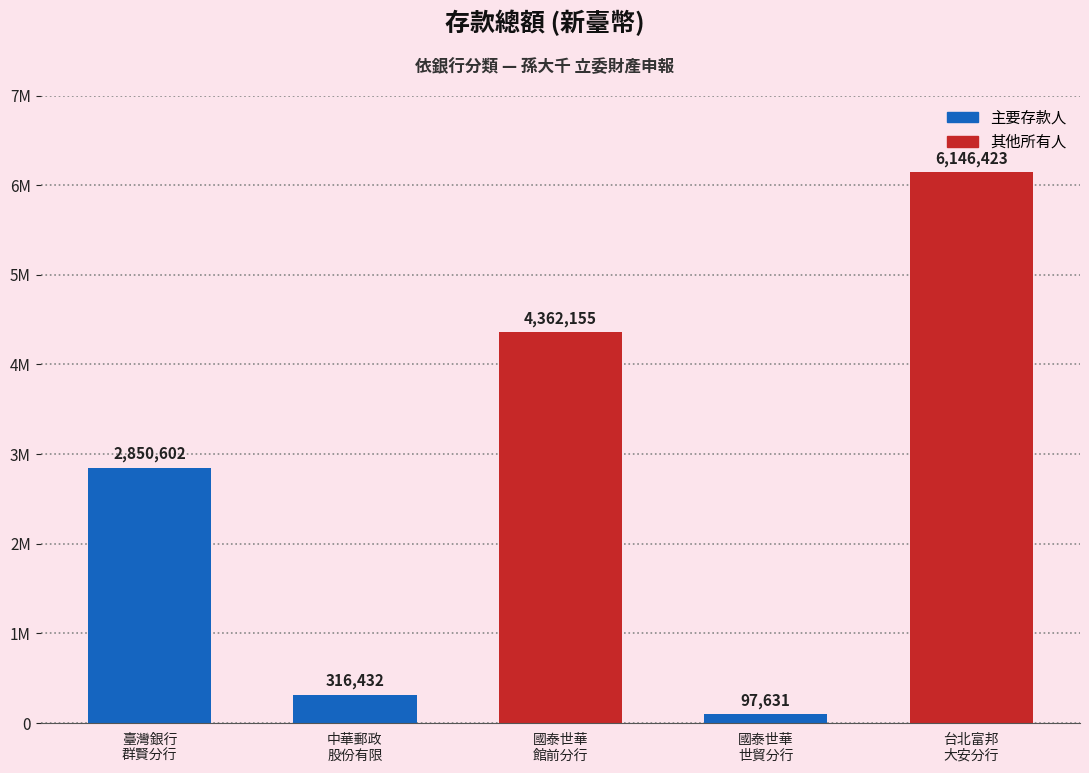

Reading left to right, list all the values displayed in this chart.

2850602	316432	4362155	97631	6146423